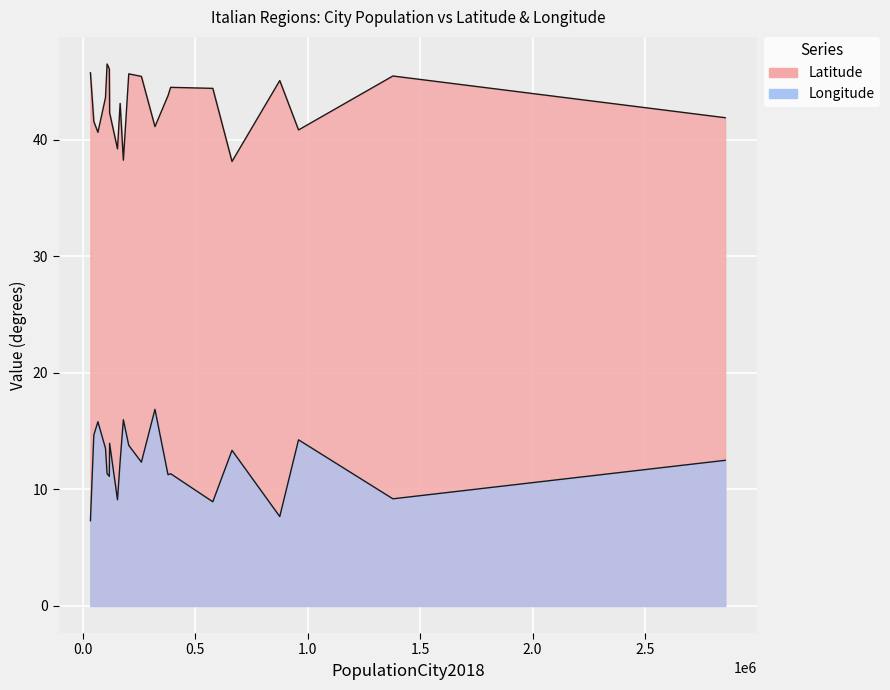

What is the sum of all Latitude values?

903.3